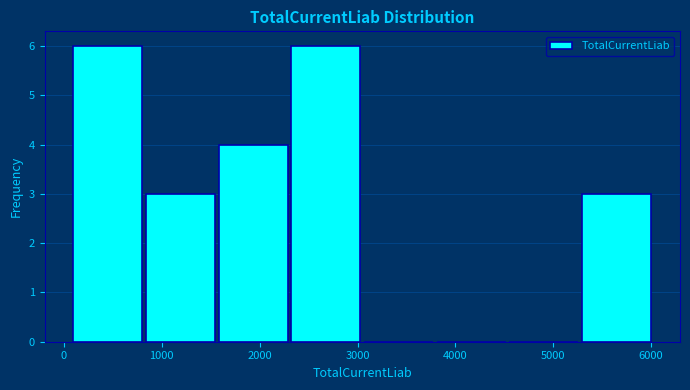

Reading left to right, list every bar in this chart as the range it spans on the x-axis followed by its height. Neither the bar edges nor the heights are printed on the chart, so give them approximately, as read against the axes.

100 to 800: 6
800 to 1600: 3
1600 to 2300: 4
2300 to 3100: 6
3100 to 3800: 0
3800 to 4600: 0
4600 to 5300: 0
5300 to 6000: 3